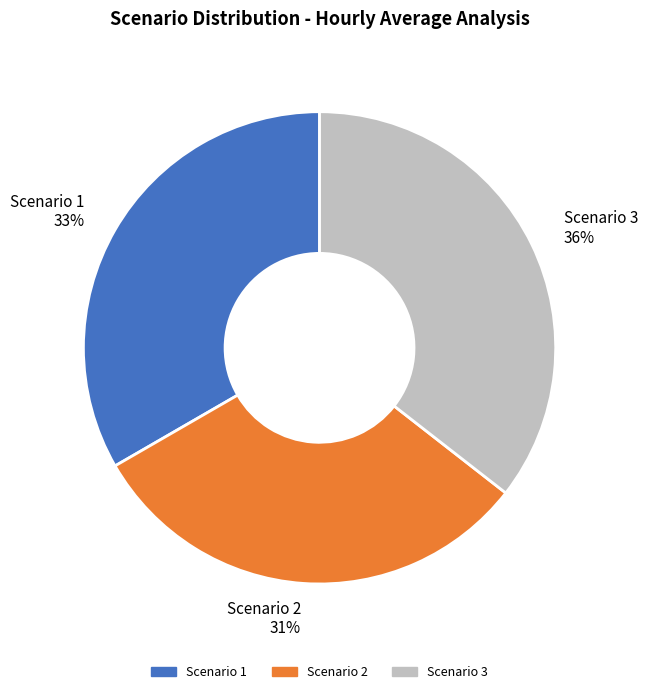

Rank the categories by value from highest to lowest.

Scenario 3, Scenario 1, Scenario 2